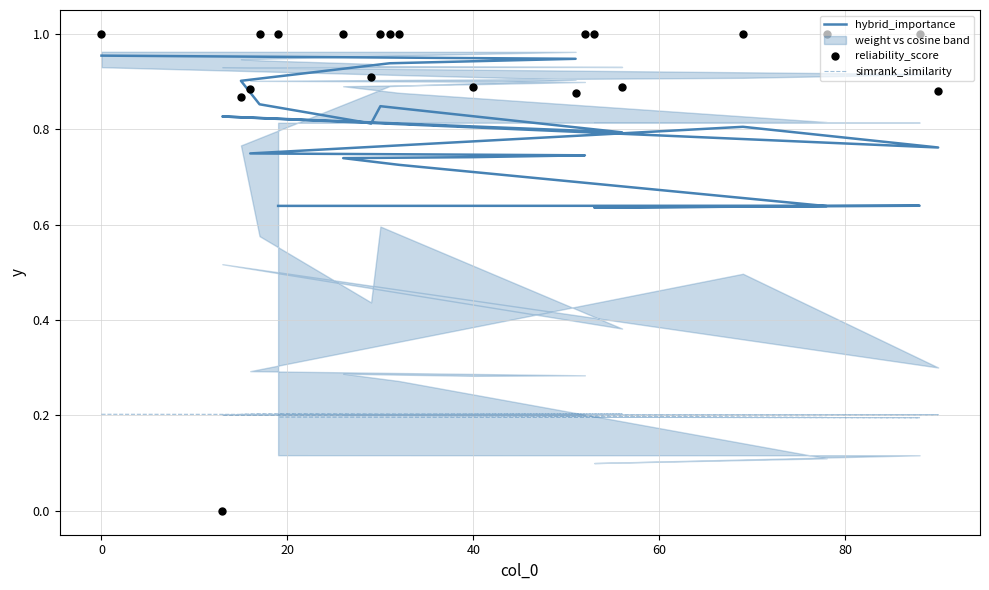

Which series has the widest spread of Y values?

reliability_score